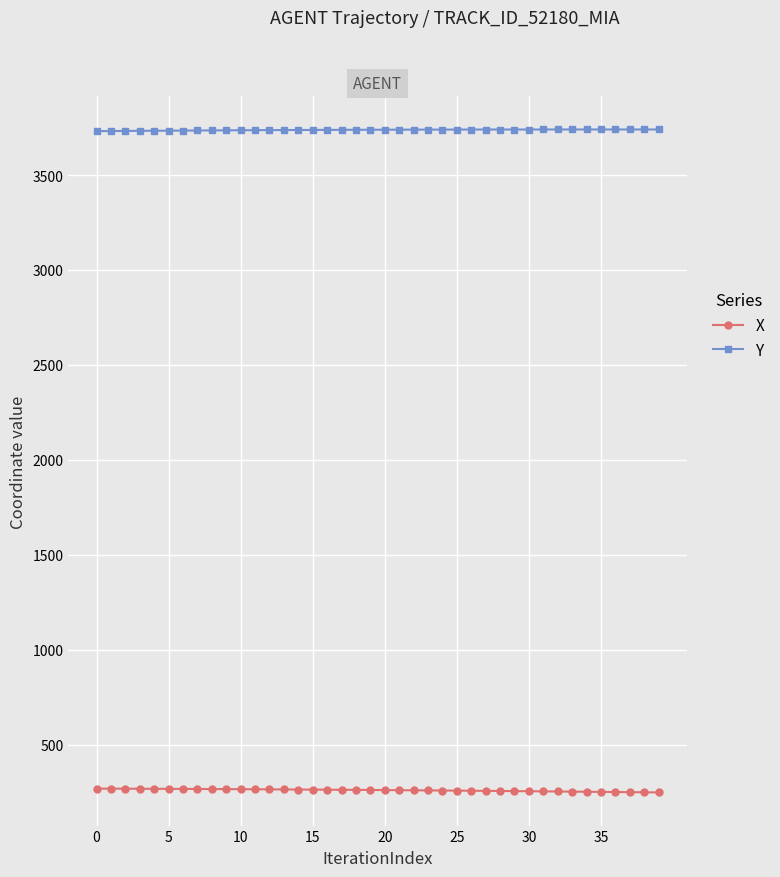

What is the smallest value displayed?

248.7